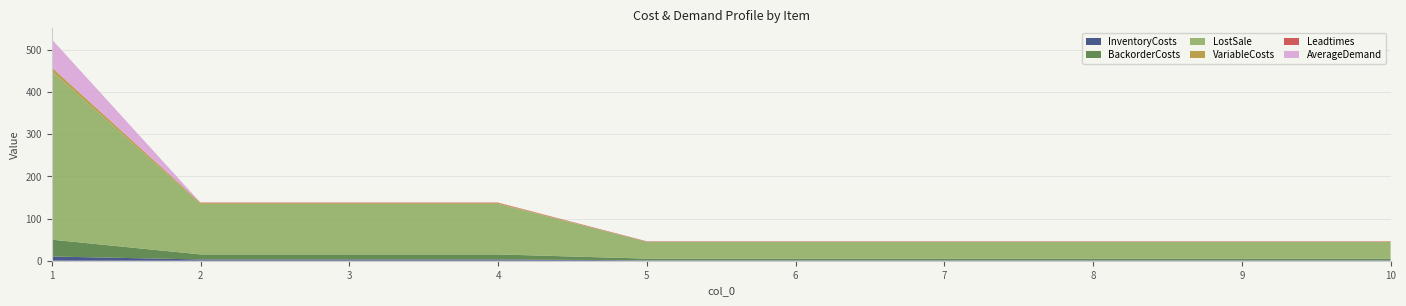

Reading right to left, transcribe all the data shown in this chart.

InventoryCosts: 1.0	1.0	1.0	1.0	1.0	1.0	3.0	3.0	3.0	10.0
BackorderCosts: 4.0	4.0	4.0	4.0	4.0	4.0	12.0	12.0	12.0	40.0
LostSale: 40.0	40.0	40.0	40.0	40.0	40.0	120.0	120.0	120.0	400.0
VariableCosts: 0.0	0.0	0.0	0.0	0.0	0.0	2.0	2.0	2.0	9.0
Leadtimes: 1.0	1.0	1.0	1.0	1.0	1.0	1.0	1.0	1.0	0.0
AverageDemand: 0.0	0.0	0.0	0.0	0.0	0.0	0.0	0.0	0.0	66.7